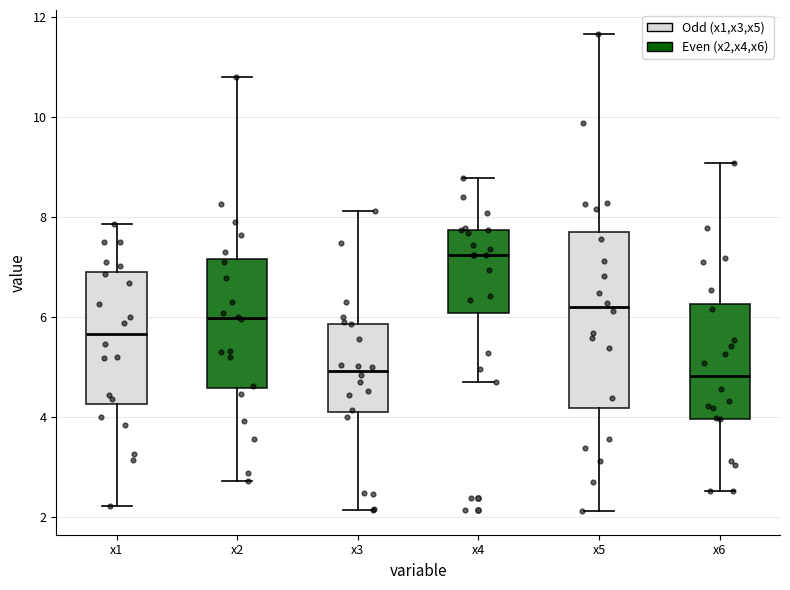

Comparing the boxes themselves (not the whiskers), which one is the tallest?

x5